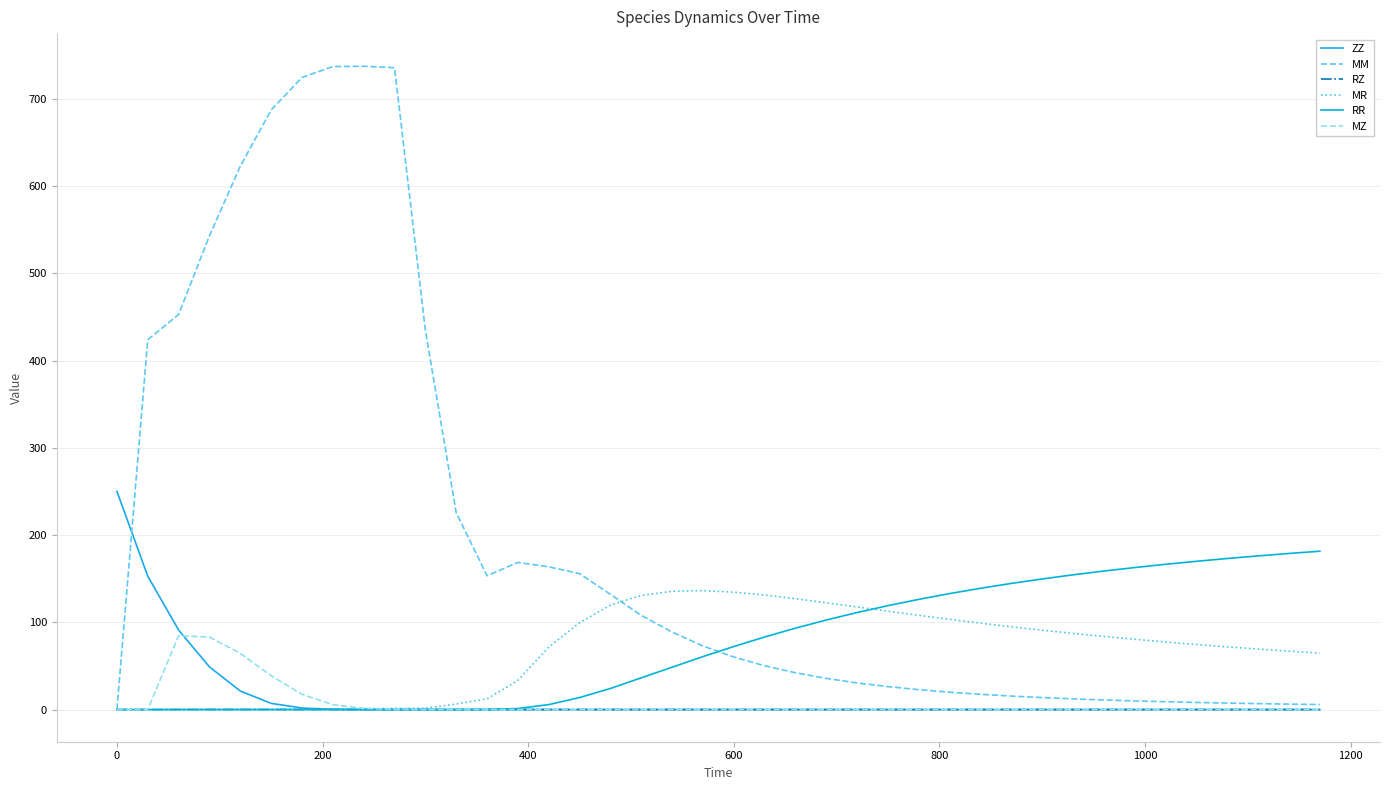

Which series has the widest spread of values?

MM